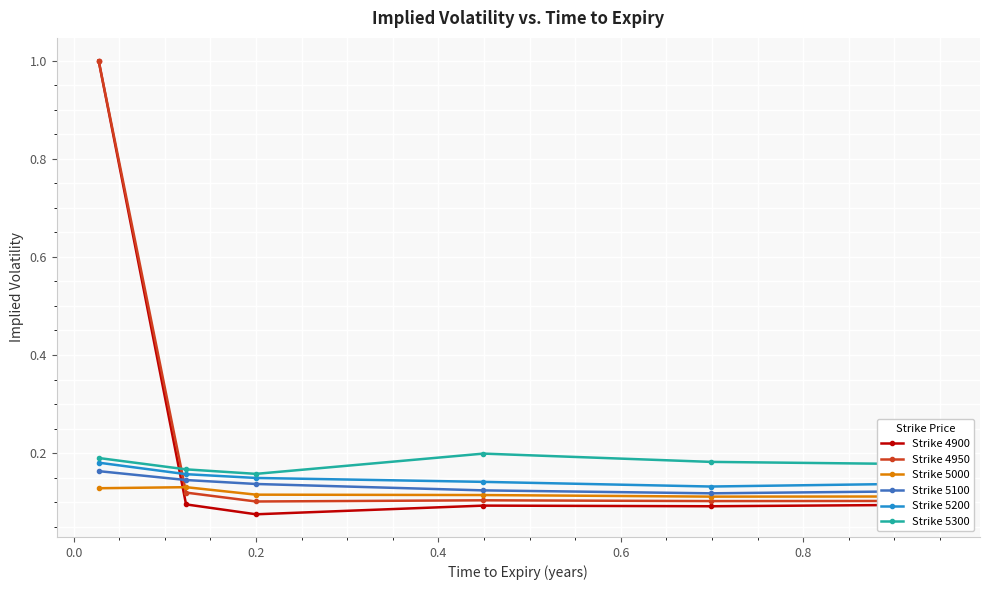

What are all the series names shown in the legend?

Strike 4900, Strike 4950, Strike 5000, Strike 5100, Strike 5200, Strike 5300